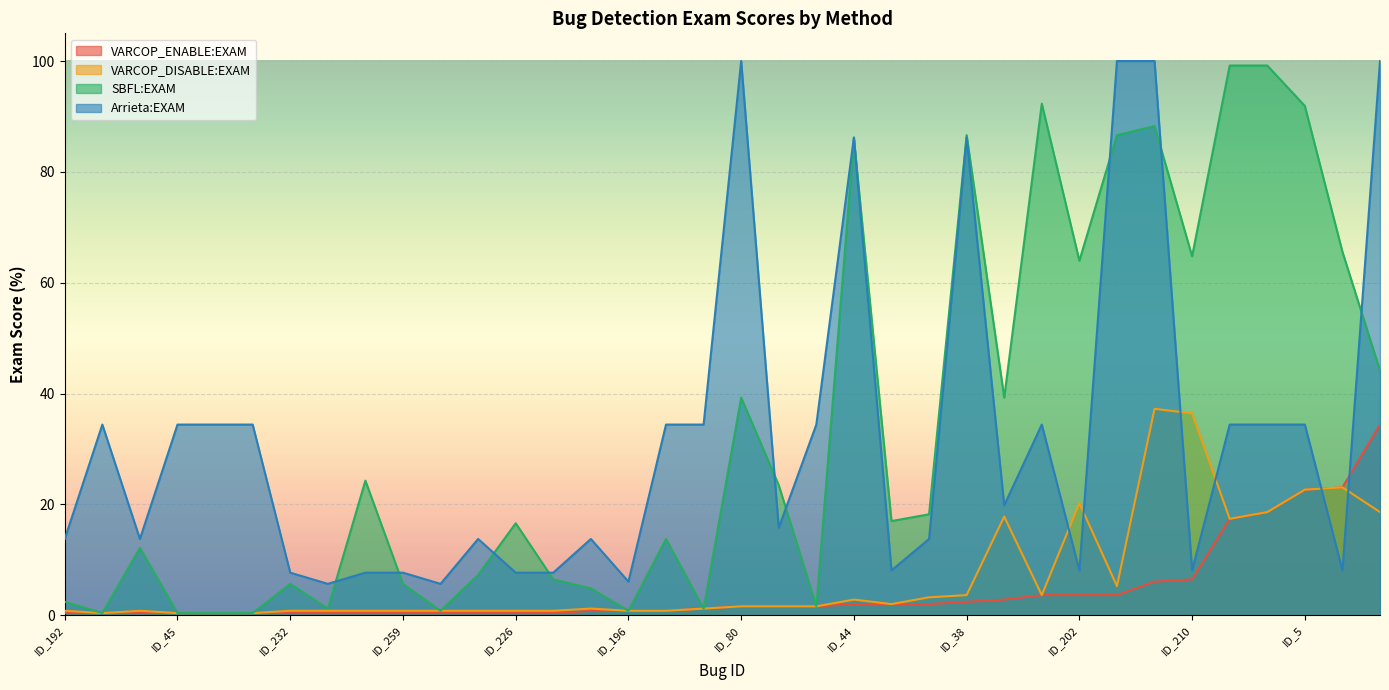

In VARCOP_ENABLE:EXAM, how many points are higher than both neighbors (excluding endpoints)?

9